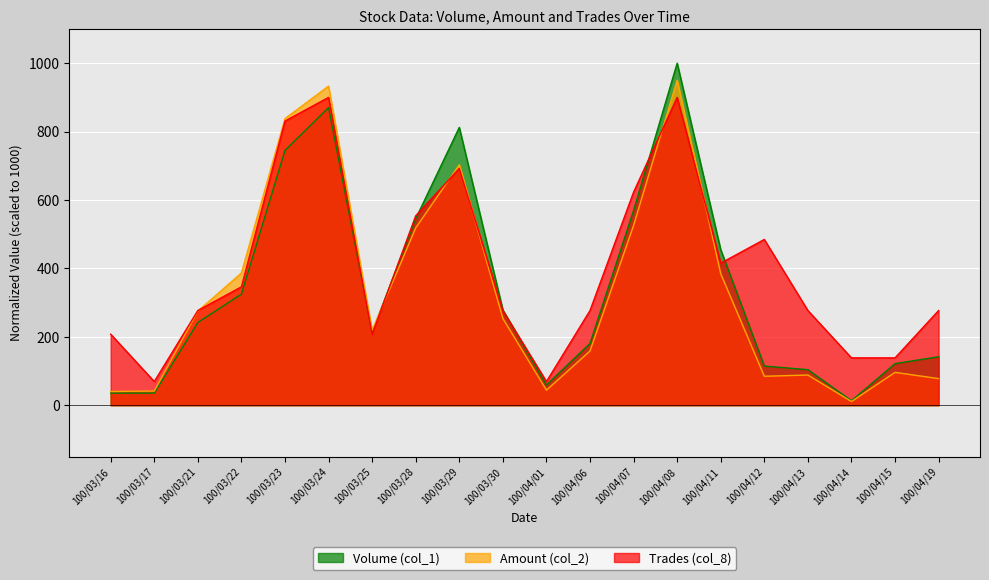

Where is Trades (col_8) nearest to the value 484?

100/04/12